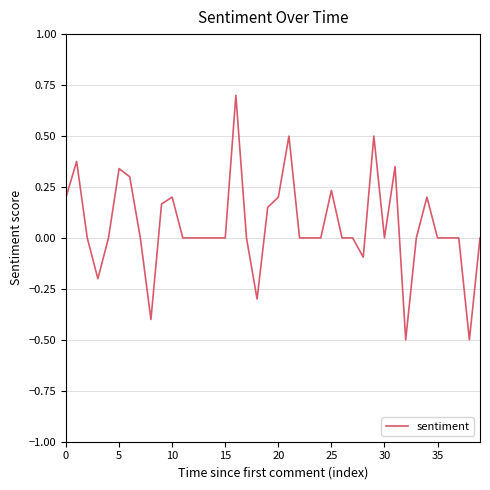

What is the maximum value shown in the chart?

0.7